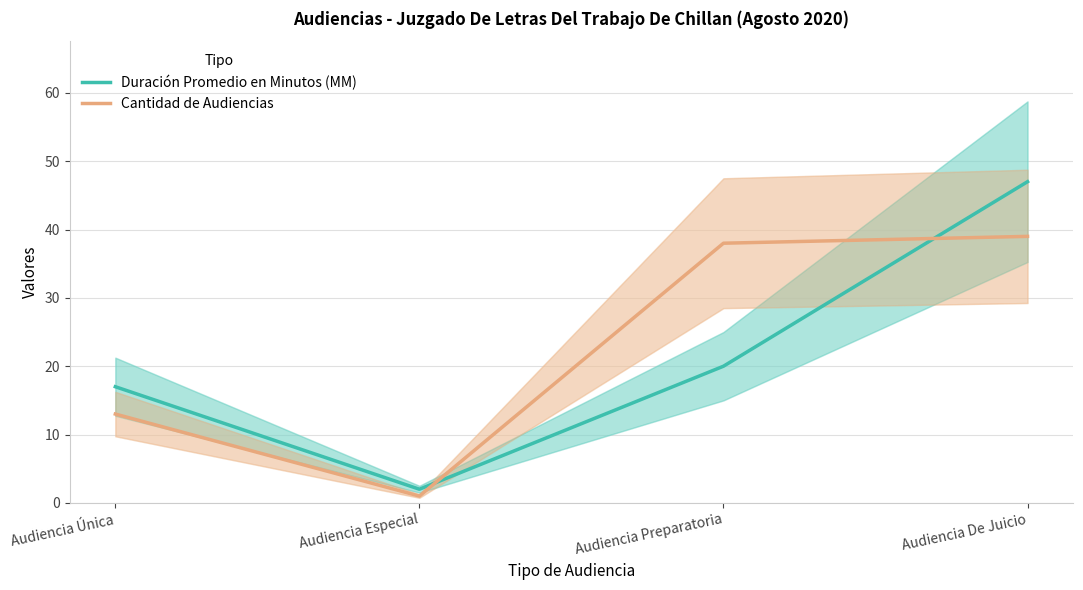

Reading right to left, what are all the values shown in this chart?

Duración Promedio en Minutos (MM): 47	20	2	17
Cantidad de Audiencias: 39	38	1	13